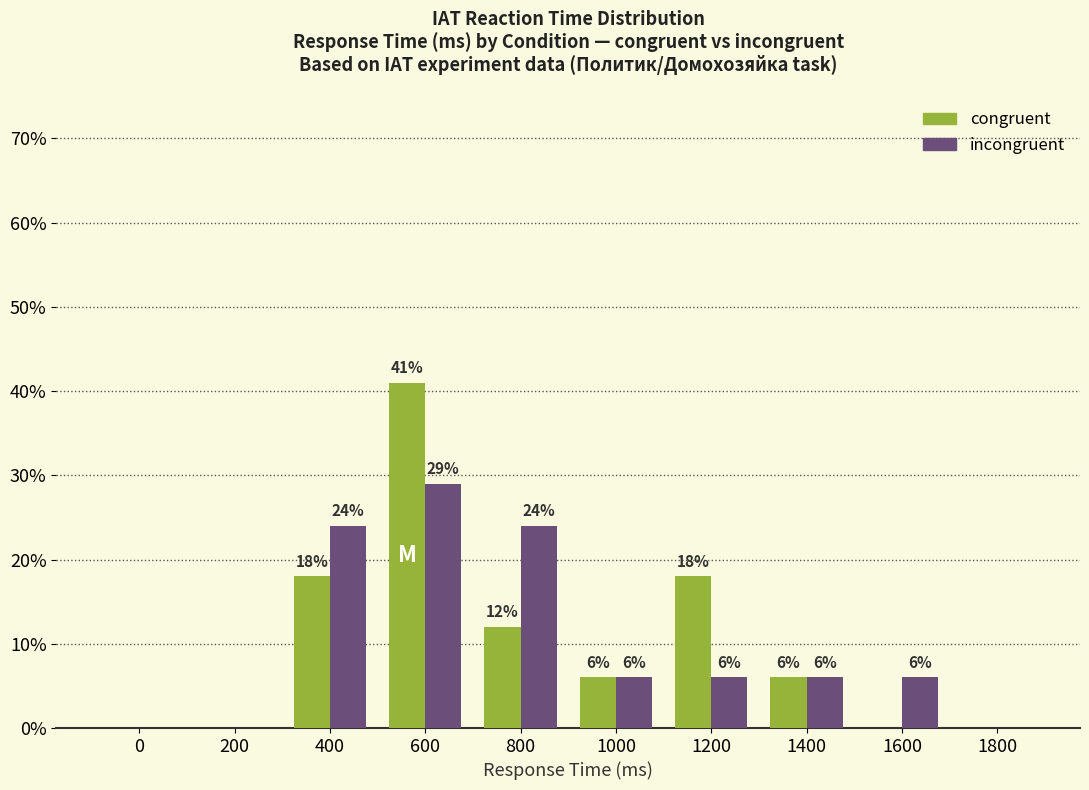

Which category has the highest value across all series?

600